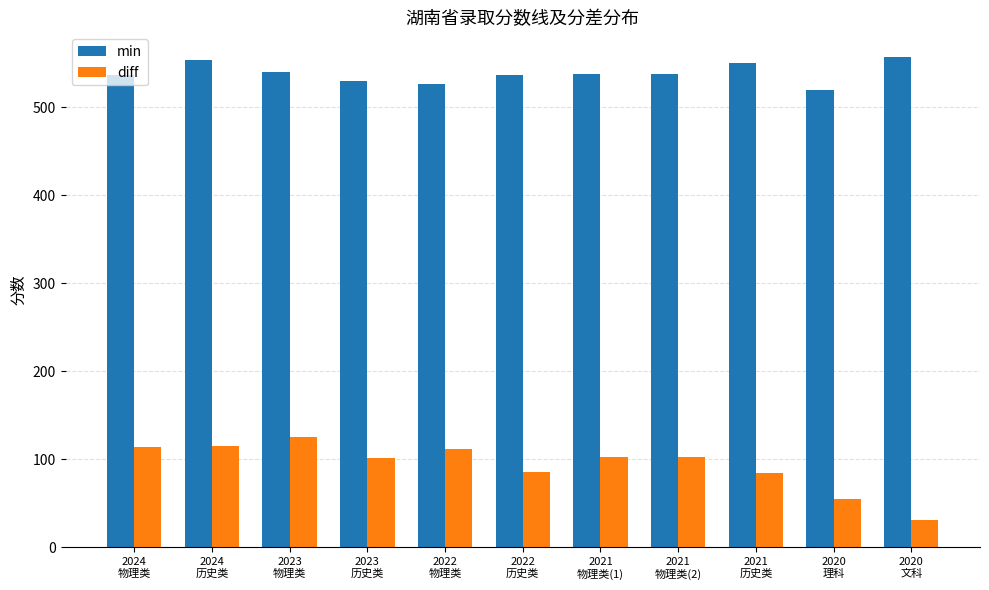

The min series shows 888 at 2024
物理类. True or false?

False